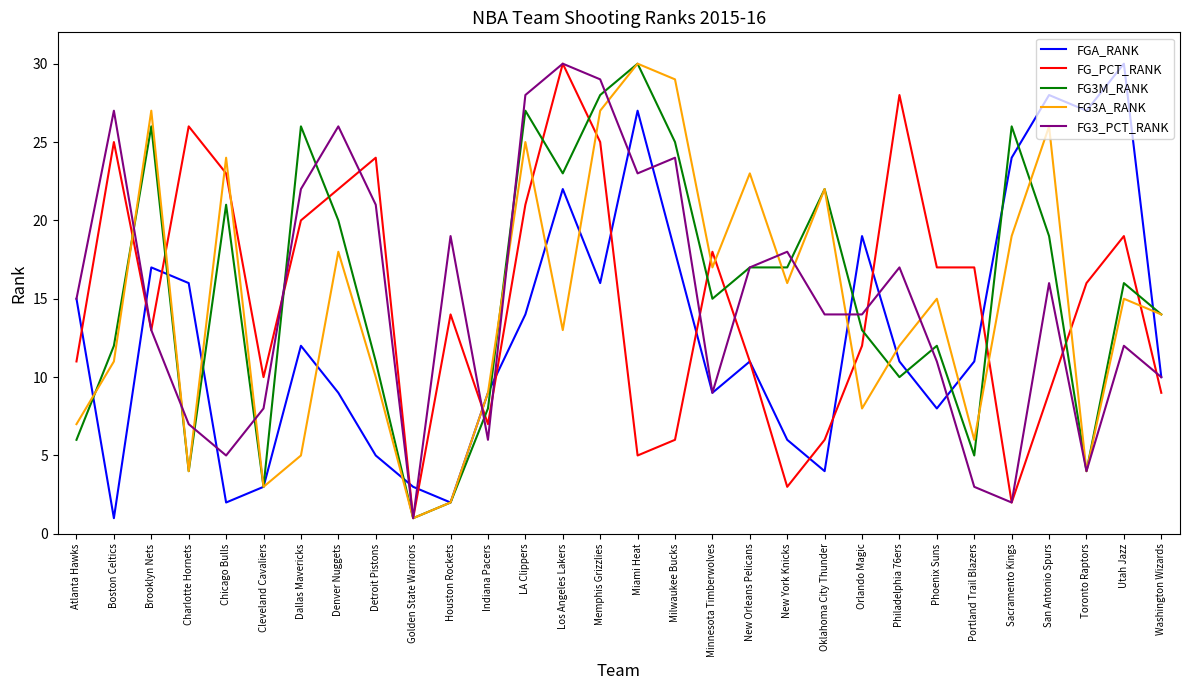

Between LA Clippers and New York Knicks, which series saw the biggest shift?

FG_PCT_RANK